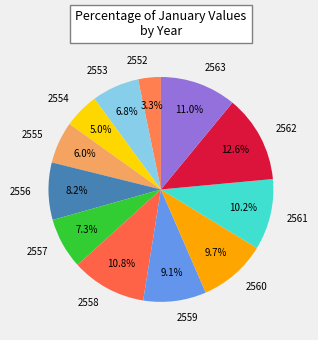

Is it true that 2563 is 11% of the pie?

True